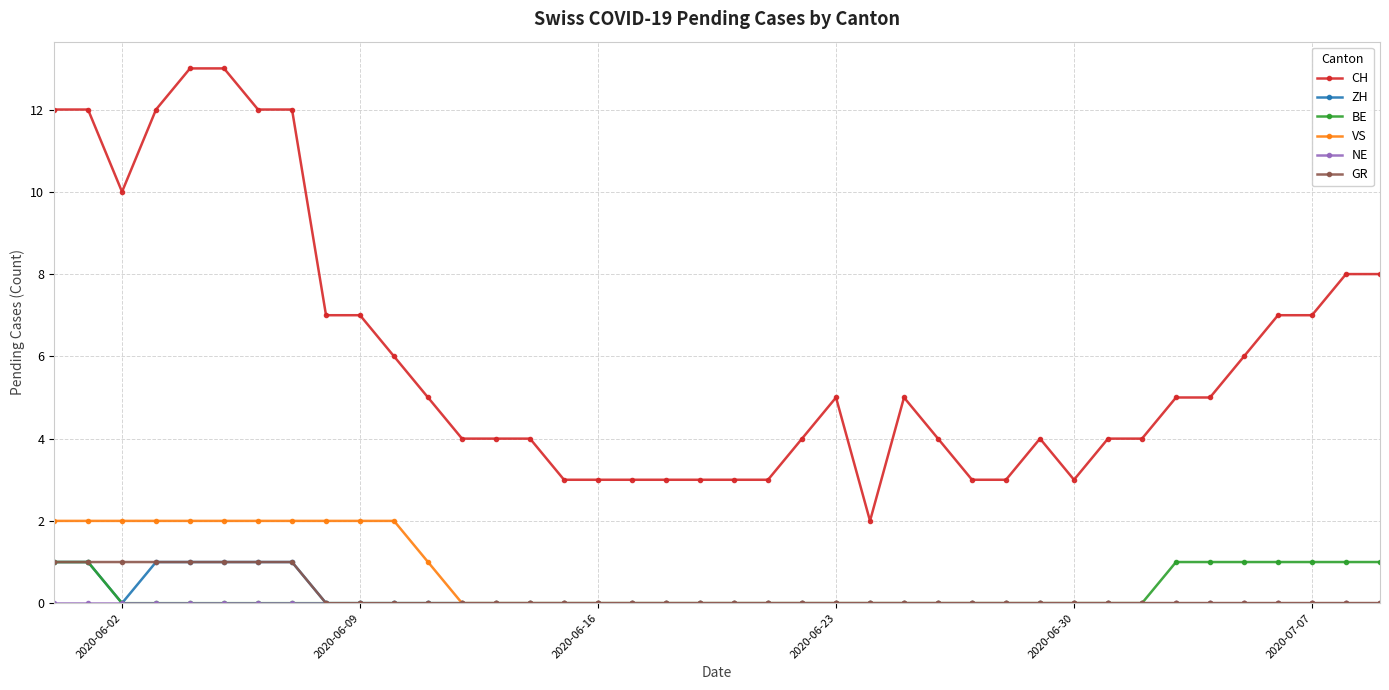

What is the maximum value for CH?

13